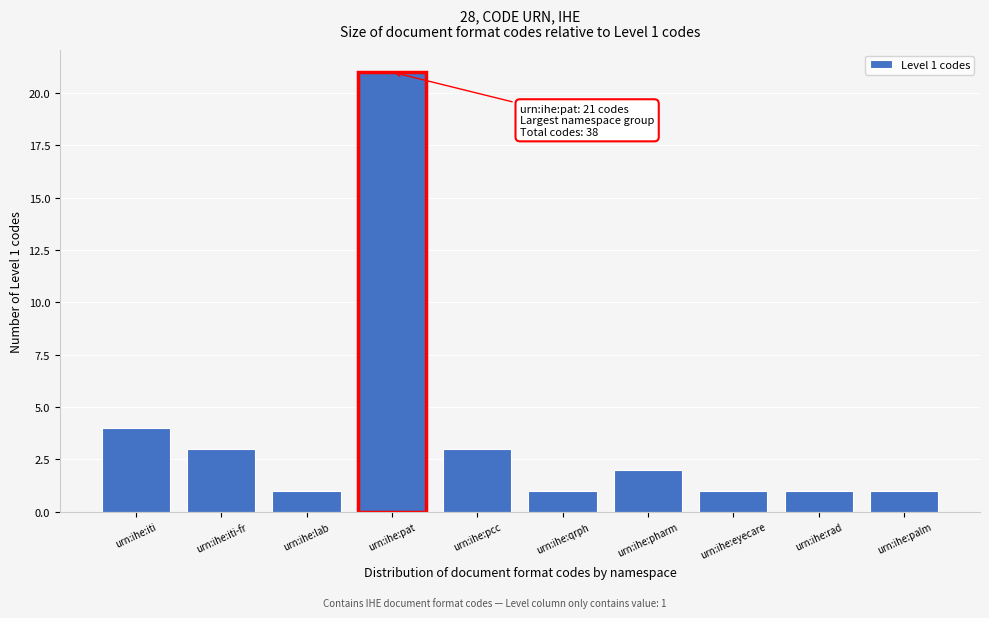

Reading left to right, transcribe all the data shown in this chart.

4	3	1	21	3	1	2	1	1	1